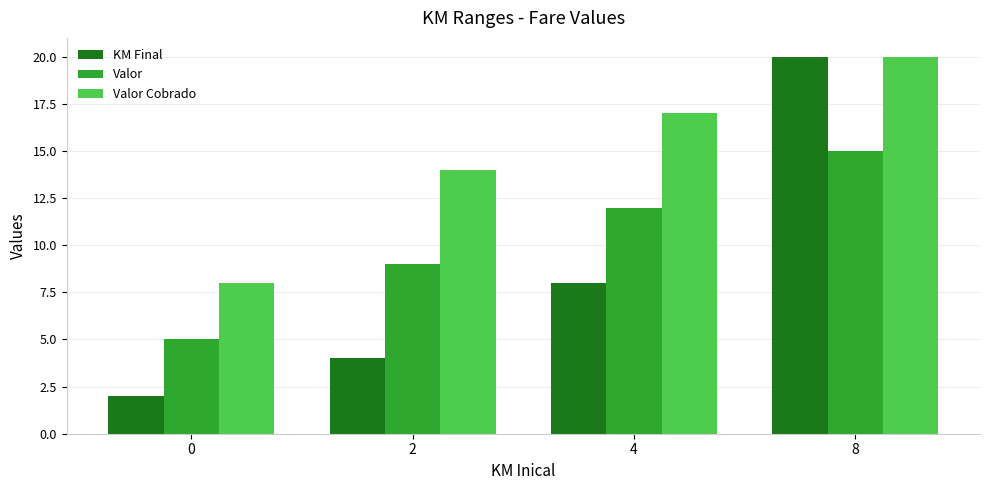

What is the difference between the maximum and minimum values in the Valor Cobrado series?

12